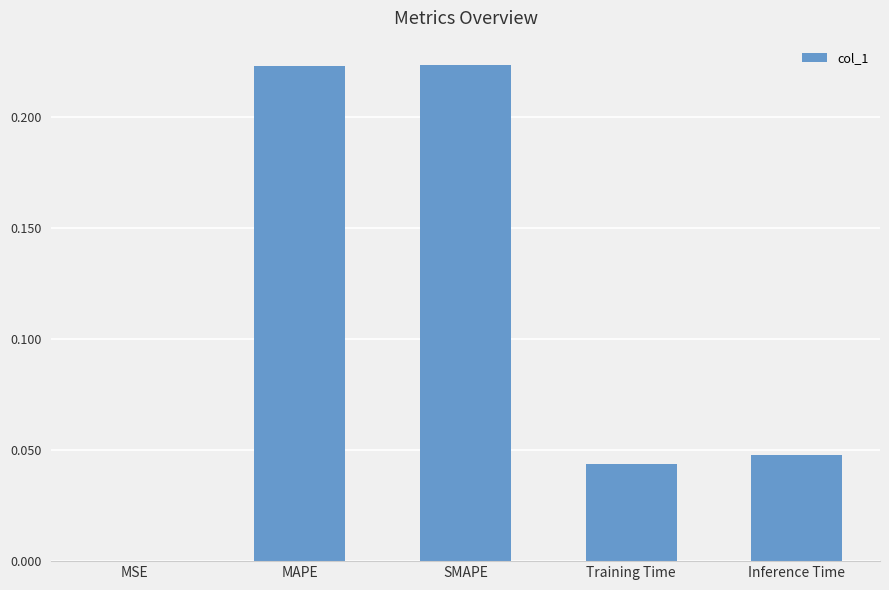

Are the bars horizontal?

No